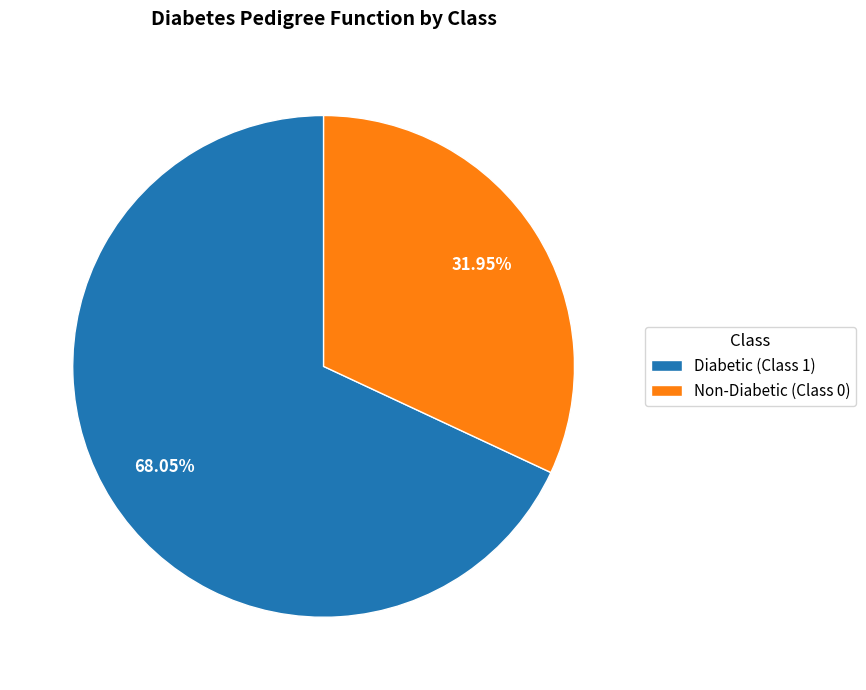

Is the sum of Diabetic (Class 1) and Non-Diabetic (Class 0) greater than half?

Yes